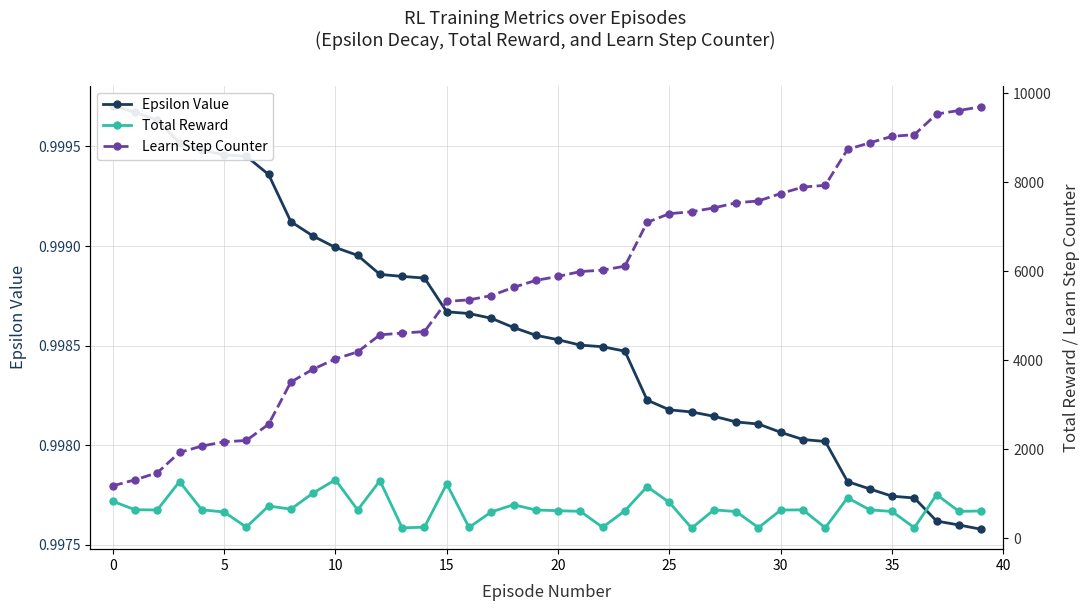

Between 5 and 30, which series saw the biggest shift?

Learn Step Counter